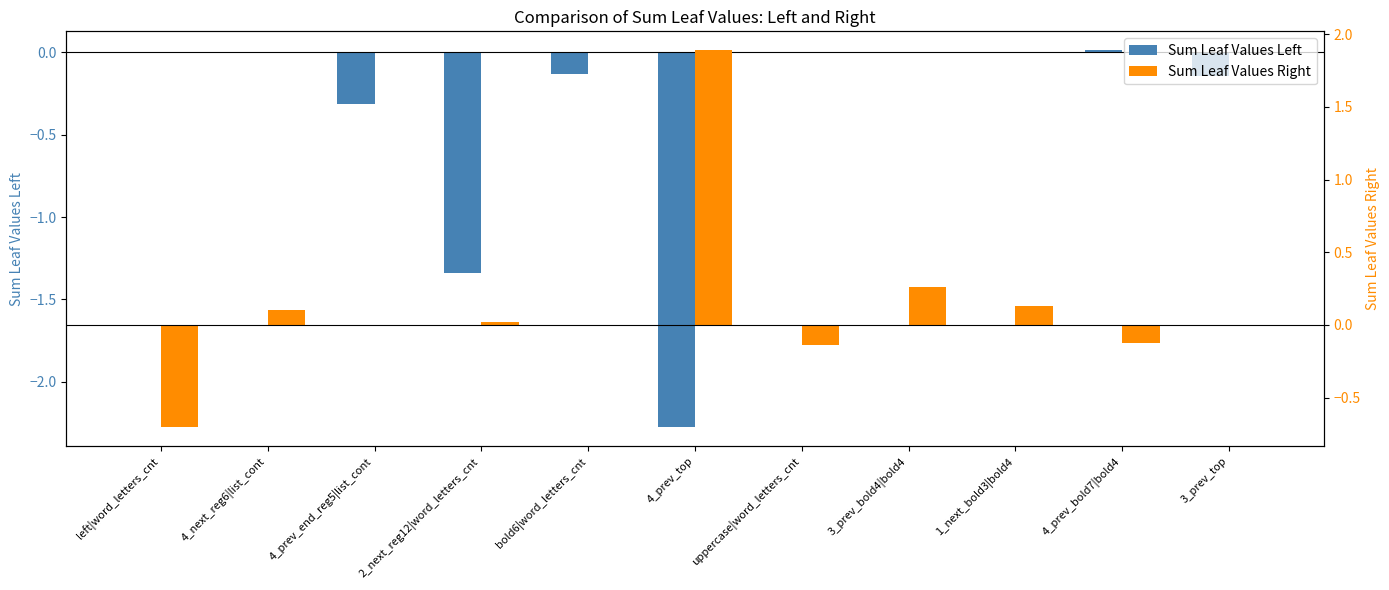

What are all the series names shown in the legend?

Sum Leaf Values Left, Sum Leaf Values Right